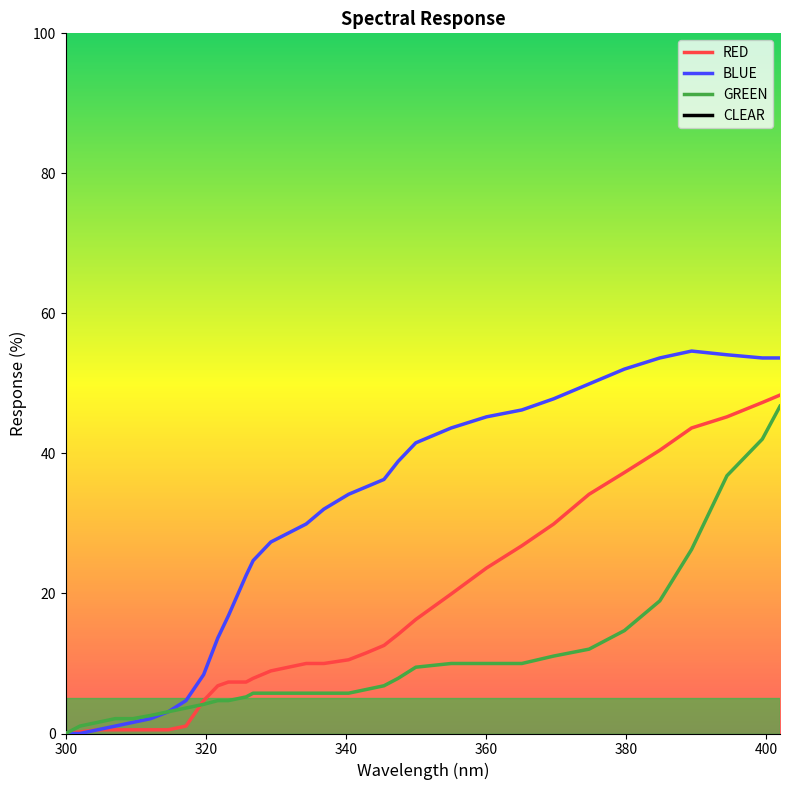

Reading right to left, list all the values displayed in this chart.

CLEAR: 402.0202=402.0	399.4949=399.5	394.4444=394.4	389.3939=389.4	384.8485=384.8	379.798=379.8	374.7475=374.7	369.697=369.7	365.1515=365.2	360.101=360.1	355.0505=355.1	350=350.0	347.4747=347.5	345.4545=345.5	342.9293=342.9	340.404=340.4	336.8687=336.9	334.3434=334.3	329.2929=329.3	326.7677=326.8	325.7576=325.8	323.2323=323.2	321.7172=321.7	319.697=319.7	317.1717=317.2	314.6465=314.6	312.1212=312.1	309.596=309.6	307.0707=307.1	304.5455=304.5	302.0202=302.0	300=300.0
RED: 402.0202=48.3	399.4949=47.3	394.4444=45.2	389.3939=43.6	384.8485=40.5	379.798=37.3	374.7475=34.2	369.697=29.9	365.1515=26.8	360.101=23.6	355.0505=19.9	350=16.3	347.4747=14.2	345.4545=12.6	342.9293=11.5	340.404=10.5	336.8687=10.0	334.3434=10.0	329.2929=8.9	326.7677=7.9	325.7576=7.3	323.2323=7.3	321.7172=6.8	319.697=4.7	317.1717=1.1	314.6465=0.5	312.1212=0.5	309.596=0.5	307.0707=0.5	304.5455=0.5	302.0202=0.2	300=0.0
BLUE: 402.0202=53.6	399.4949=53.6	394.4444=54.1	389.3939=54.6	384.8485=53.6	379.798=52.0	374.7475=49.9	369.697=47.8	365.1515=46.2	360.101=45.2	355.0505=43.6	350=41.5	347.4747=38.9	345.4545=36.3	342.9293=35.2	340.404=34.2	336.8687=32.0	334.3434=29.9	329.2929=27.3	326.7677=24.7	325.7576=22.6	323.2323=16.8	321.7172=13.6	319.697=8.4	317.1717=4.7	314.6465=3.1	312.1212=2.1	309.596=1.6	307.0707=1.1	304.5455=0.5	302.0202=0.0	300=0.0
GREEN: 402.0202=46.7	399.4949=42.0	394.4444=36.8	389.3939=26.3	384.8485=18.9	379.798=14.7	374.7475=12.0	369.697=11.1	365.1515=10.0	360.101=10.0	355.0505=10.0	350=9.5	347.4747=7.9	345.4545=6.8	342.9293=6.3	340.404=5.8	336.8687=5.8	334.3434=5.8	329.2929=5.8	326.7677=5.8	325.7576=5.2	323.2323=4.7	321.7172=4.7	319.697=4.2	317.1717=3.6	314.6465=3.1	312.1212=2.6	309.596=2.1	307.0707=2.1	304.5455=1.6	302.0202=1.1	300=0.0